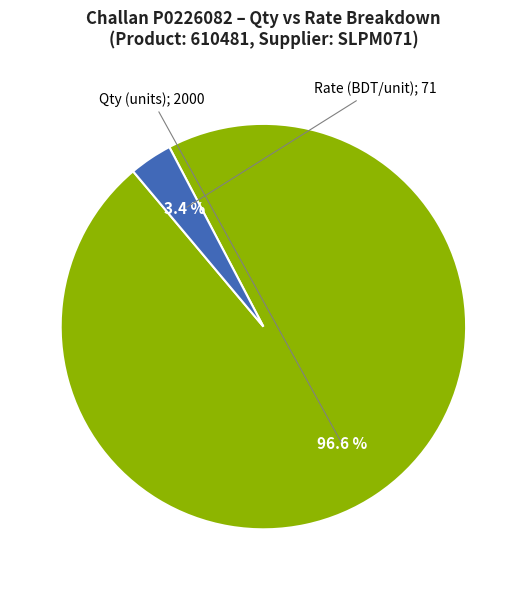

How many slices are in this pie chart?

2